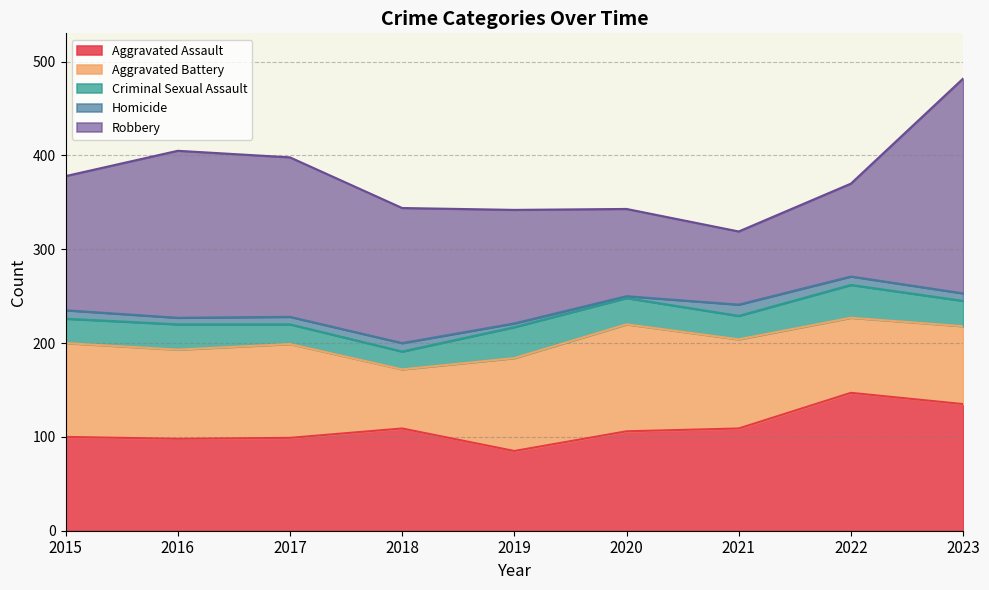

What is the spread (max minus min) of values at 2015?

134